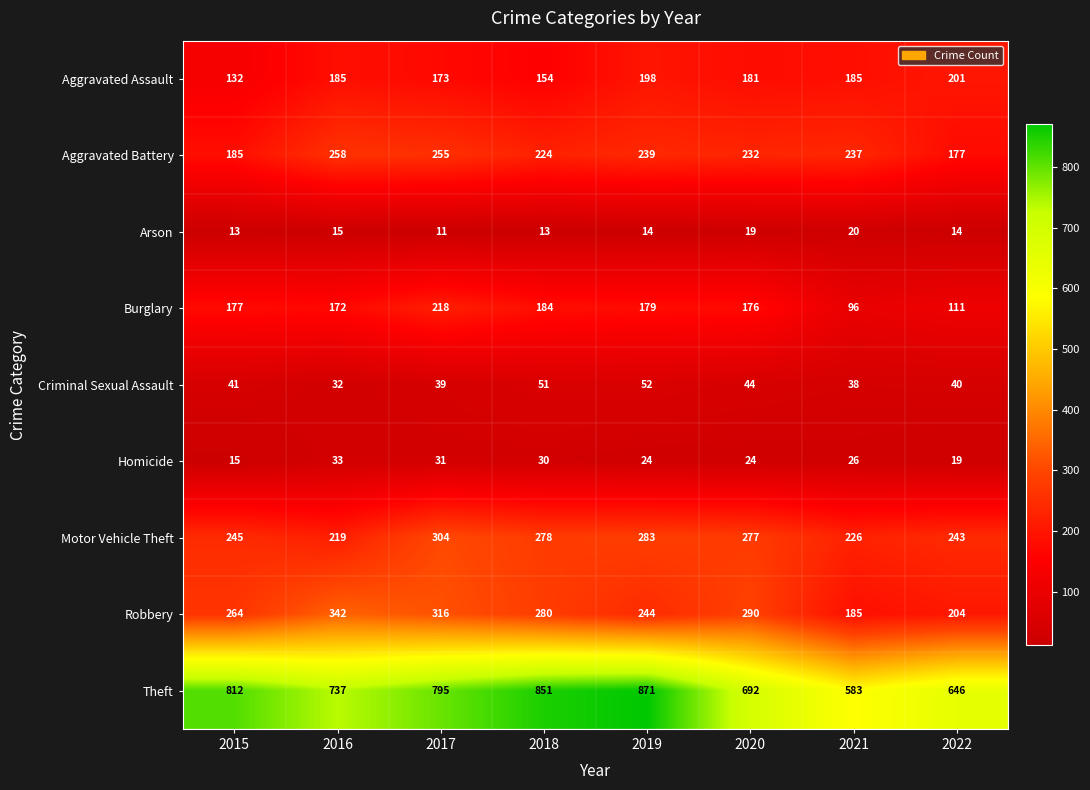

What is the difference between the maximum and second lowest values in the Motor Vehicle Theft series?

78